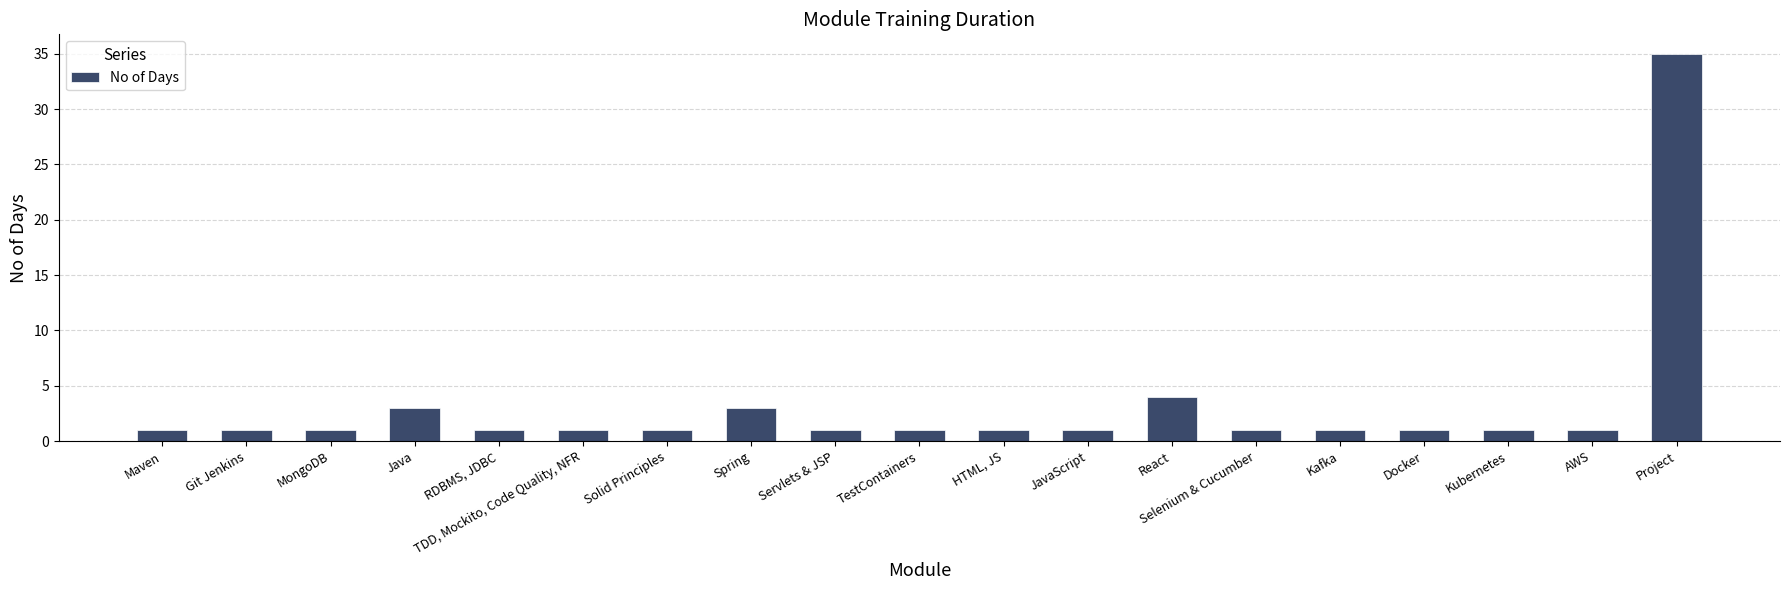

What is the label of the 19th bar from the left?

Project